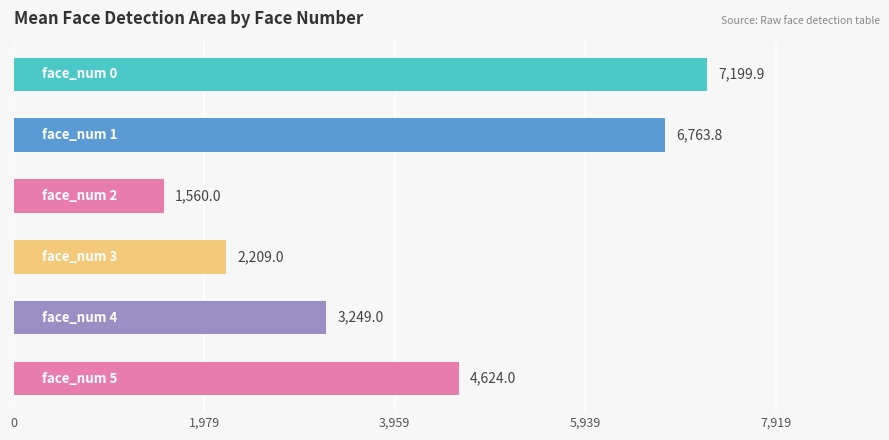

What is the greatest value displayed?

7199.9